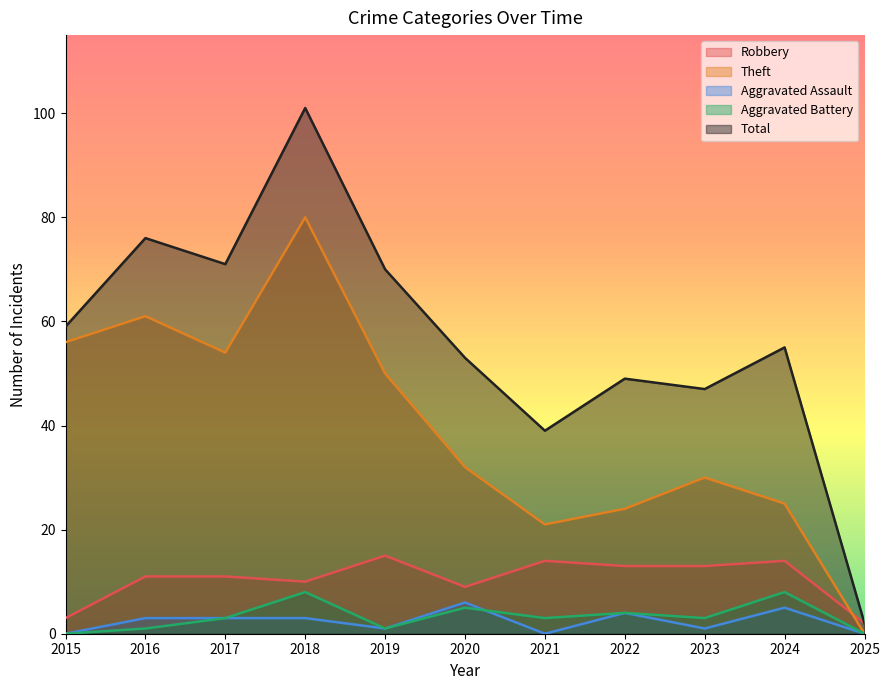

List the series in order of their peak value, highest first.

Total, Theft, Robbery, Aggravated Battery, Aggravated Assault